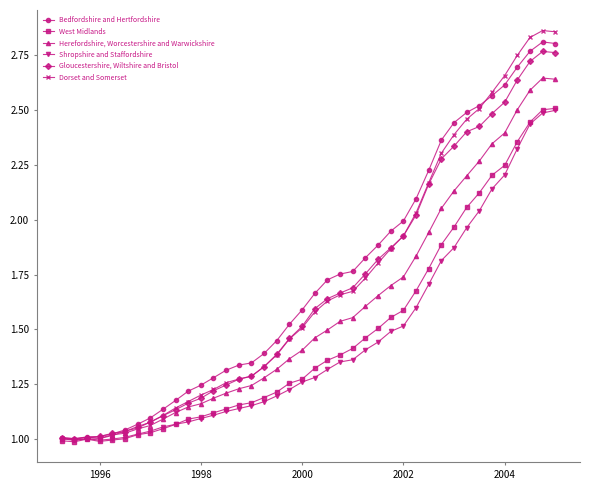

Which series has the largest range (max minus min)?

Dorset and Somerset